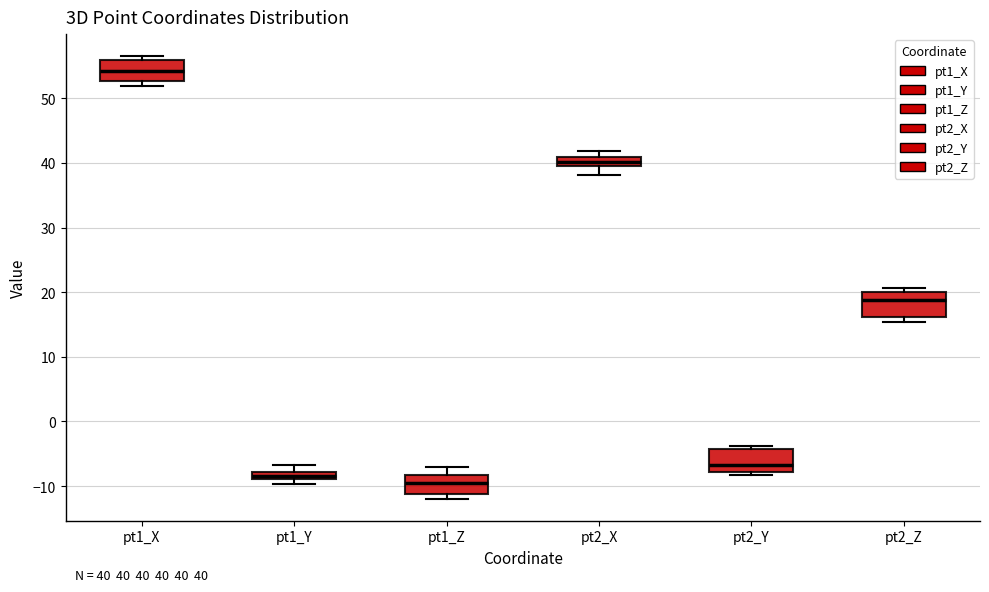

Which box's median line is the highest?

pt1_X